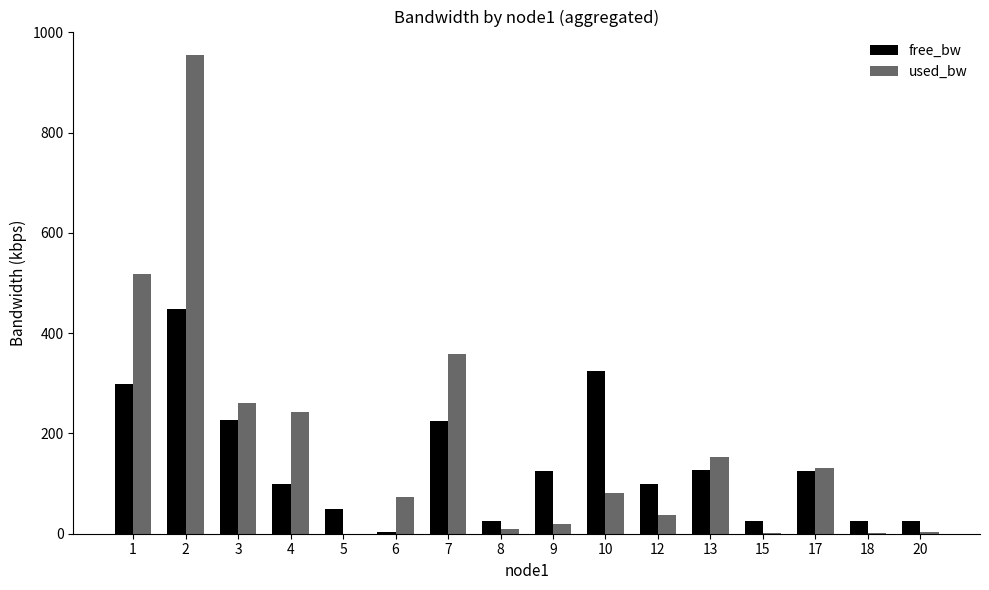

What is the maximum value shown in the chart?

954.0